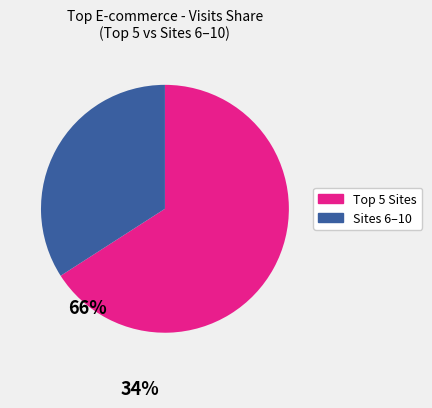

Is there any slice that represents more than half of the pie?

Yes